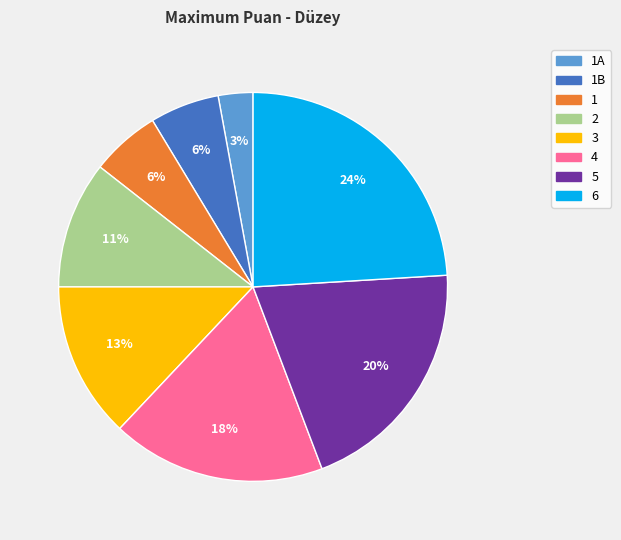

To the nearest percent, what is the average slice percentage?

12%